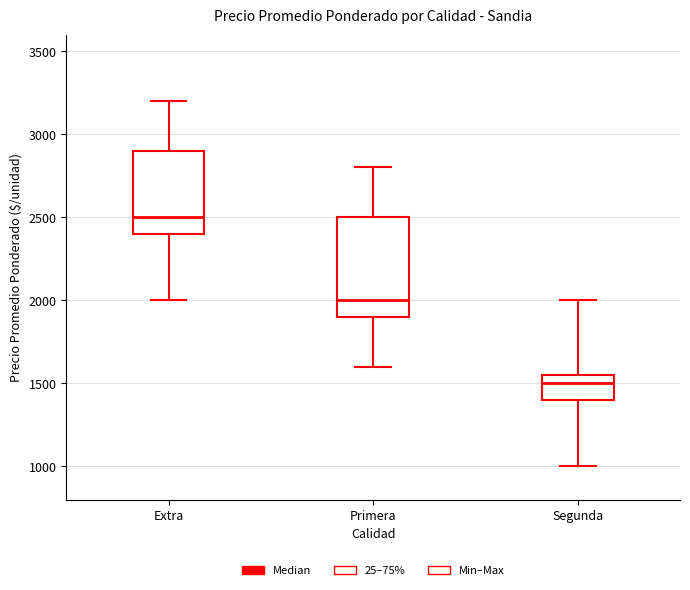

Comparing the boxes themselves (not the whiskers), which one is the tallest?

Primera